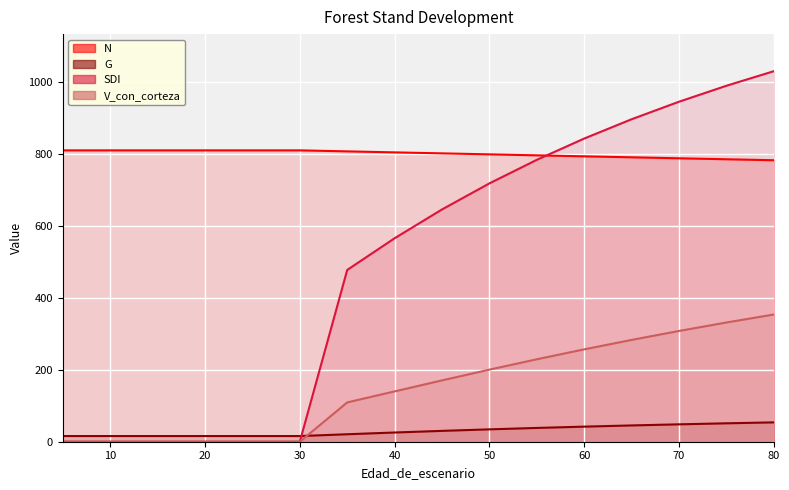

Between which two adjacent categories do V_con_corteza and G first intersect?

30 and 35